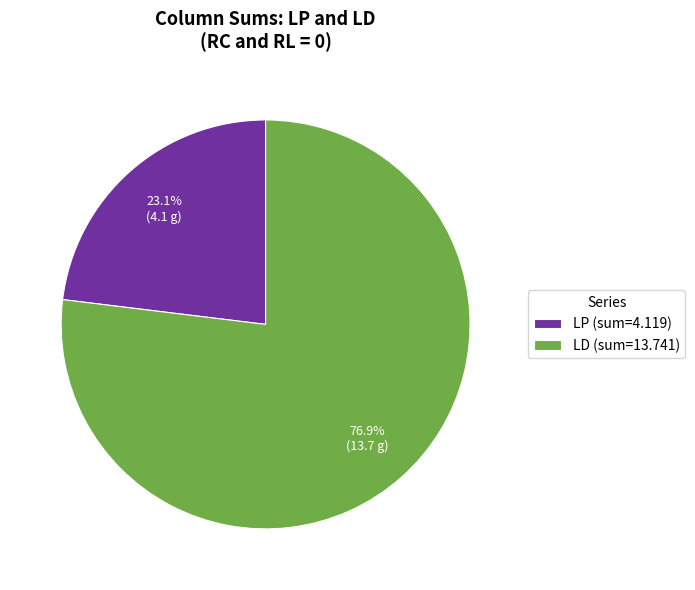

Which slice represents more than half of the pie?

LD (sum=13.741)